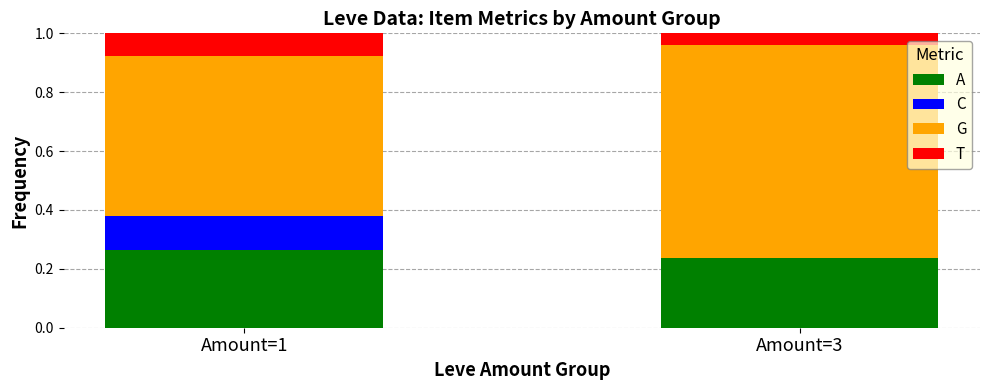

At which label does A reach its peak?

Amount=1